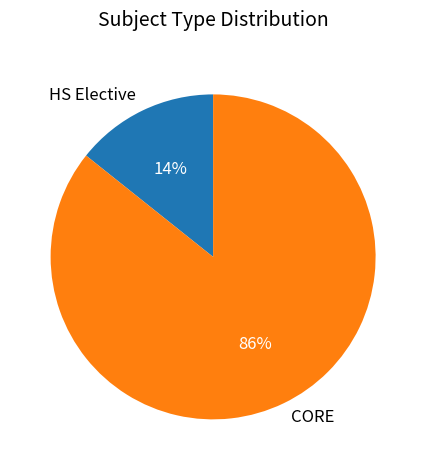

What percentage is the CORE slice, to the nearest percent?

86%